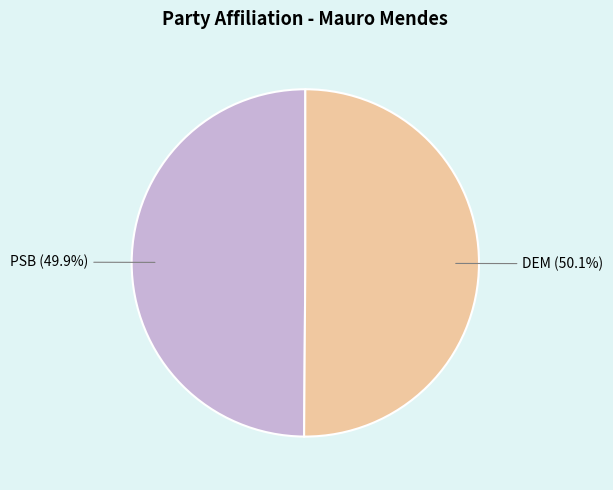

Is there any slice that represents more than half of the pie?

Yes